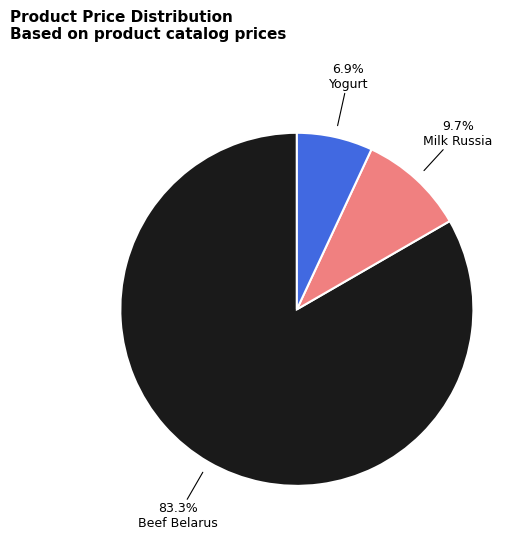

Is there a majority slice in this chart?

Yes